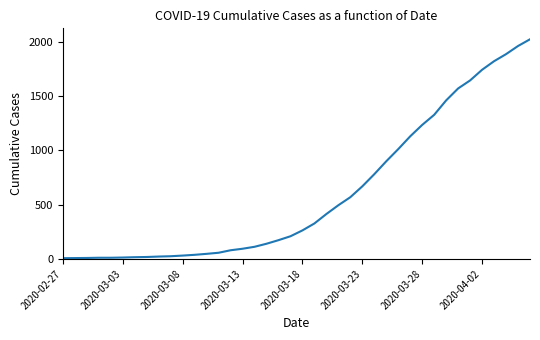

What is the difference between the maximum and minimum values?

2017